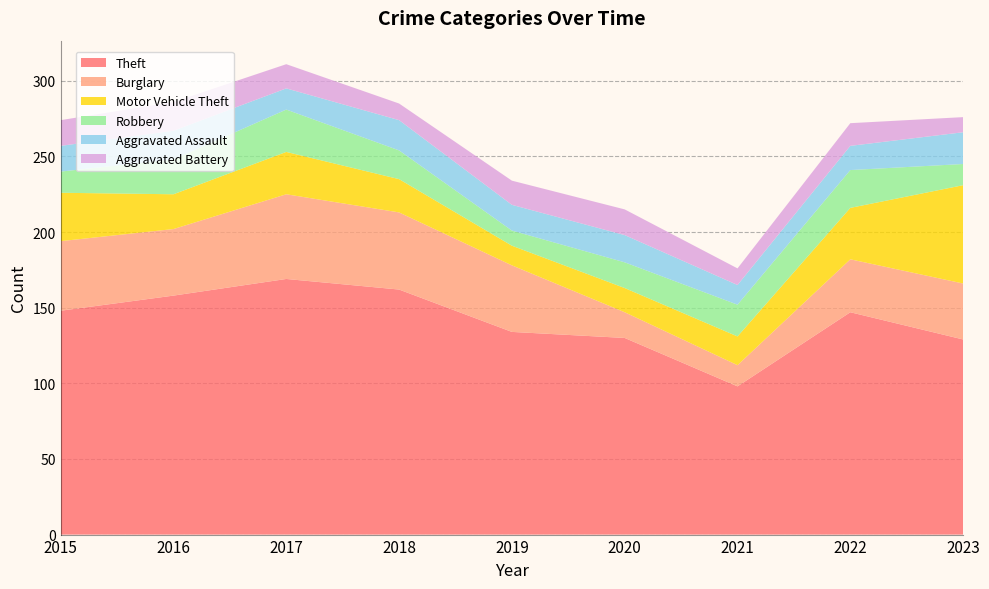

Reading left to right, transcribe all the data shown in this chart.

Theft: 2015=148	2016=158	2017=169	2018=162	2019=134	2020=130	2021=98	2022=147	2023=129
Burglary: 2015=46	2016=44	2017=56	2018=51	2019=44	2020=17	2021=14	2022=35	2023=37
Motor Vehicle Theft: 2015=32	2016=23	2017=28	2018=22	2019=13	2020=16	2021=19	2022=34	2023=65
Robbery: 2015=14	2016=23	2017=28	2018=19	2019=10	2020=17	2021=21	2022=25	2023=14
Aggravated Assault: 2015=17	2016=19	2017=14	2018=20	2019=17	2020=18	2021=13	2022=16	2023=21
Aggravated Battery: 2015=17	2016=19	2017=16	2018=11	2019=16	2020=17	2021=11	2022=15	2023=10